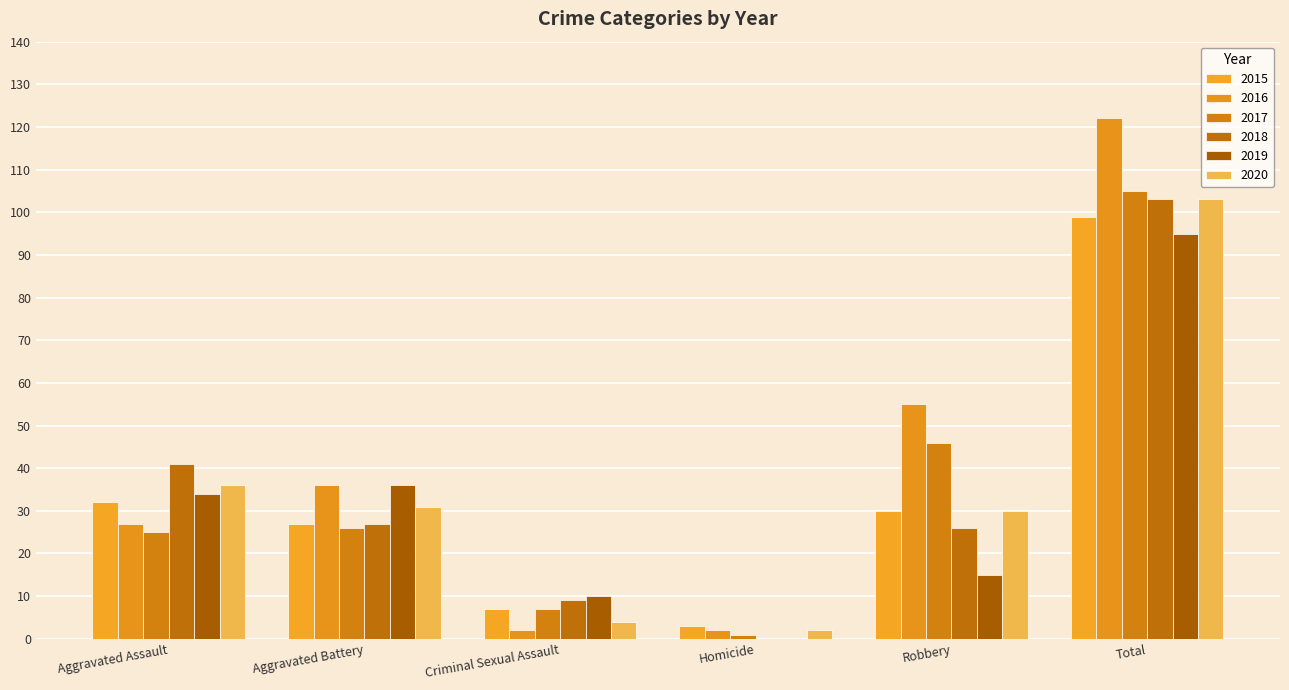

At how many categories does at least one series exceed 5?

5